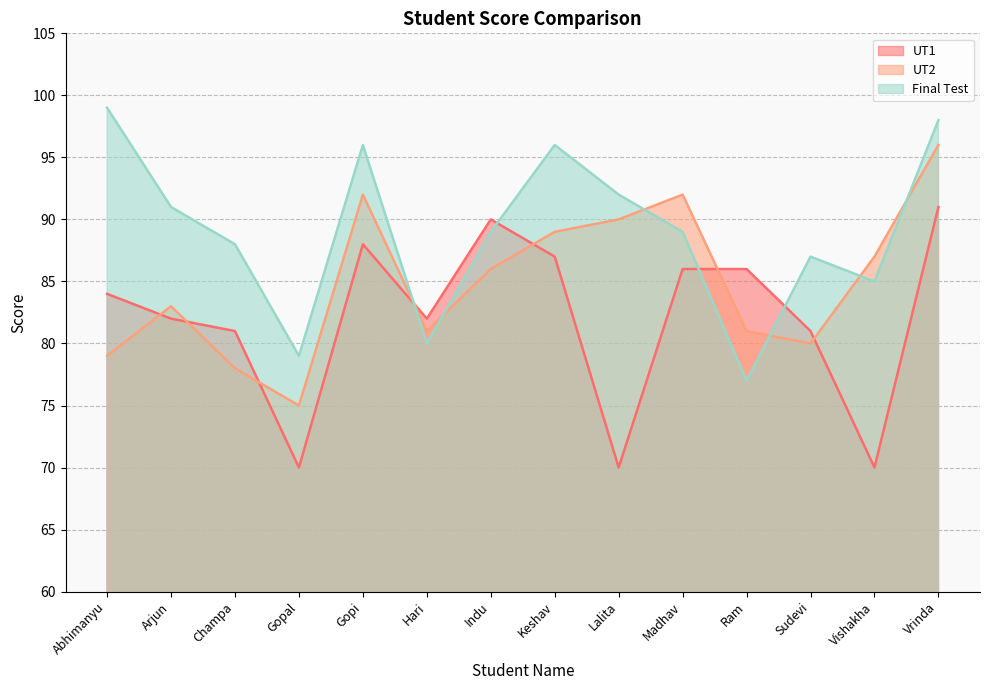

What is the label of the 7th point from the left?

Indu